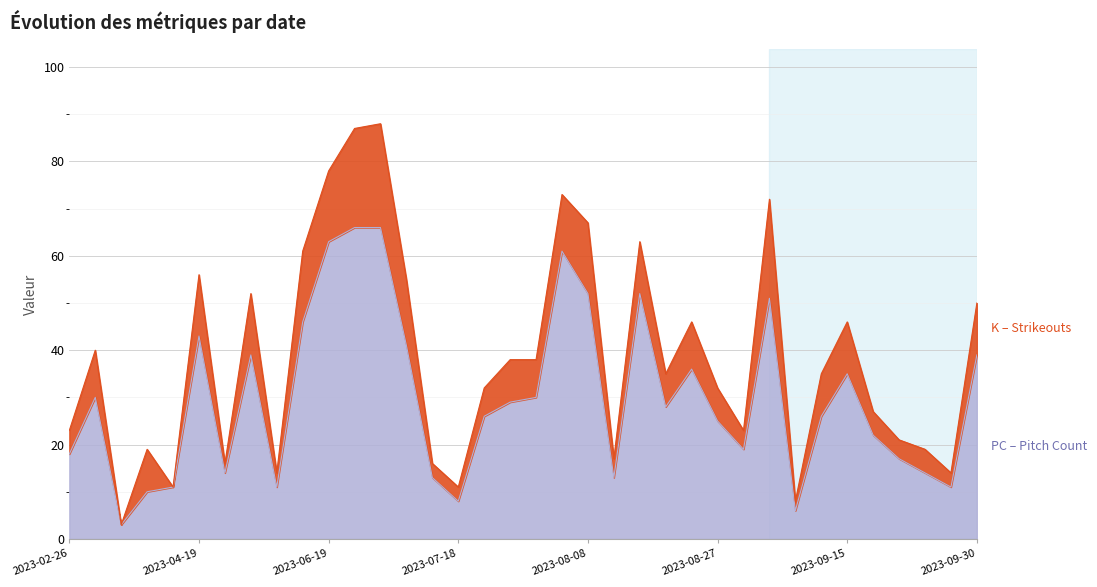

Reading left to right, extract all data points from this chart.

18	30	3	10	11	43	14	39	11	46	63	66	66	41	13	8	26	29	30	61	52	13	52	28	36	25	19	51	6	26	35	22	17	14	11	39